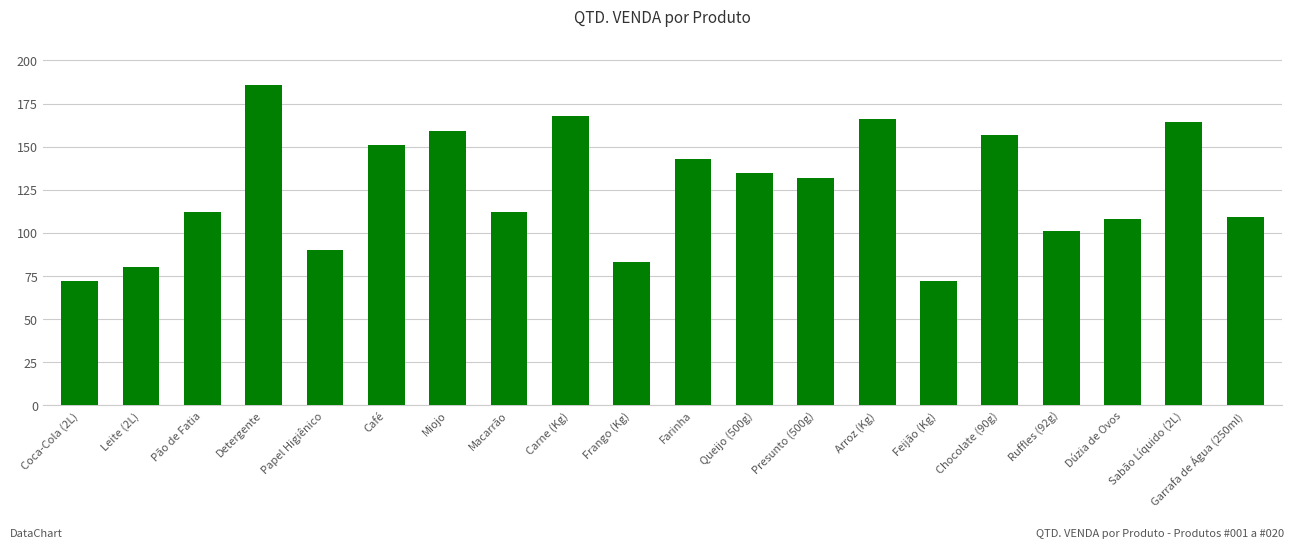

Does the chart contain stacked bars?

No